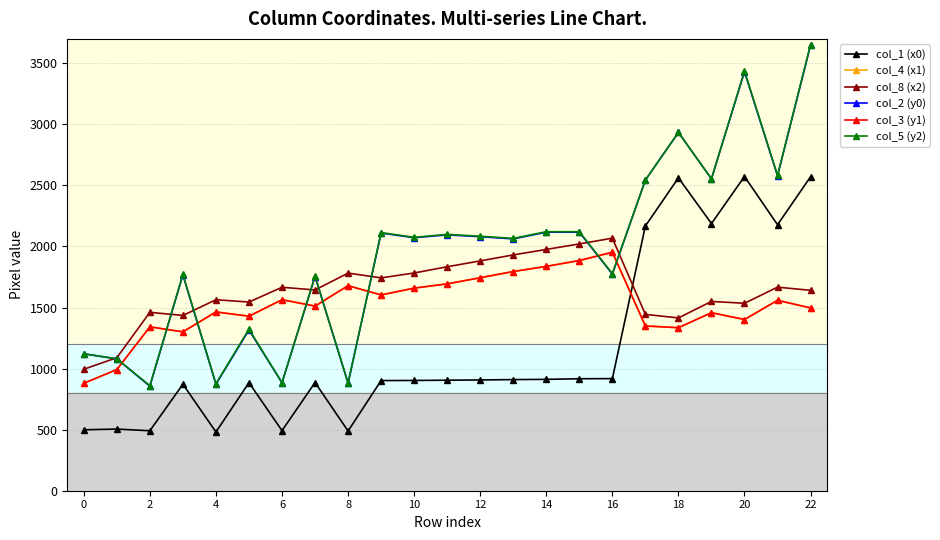

Is this an area chart (filled region under the line)?

No